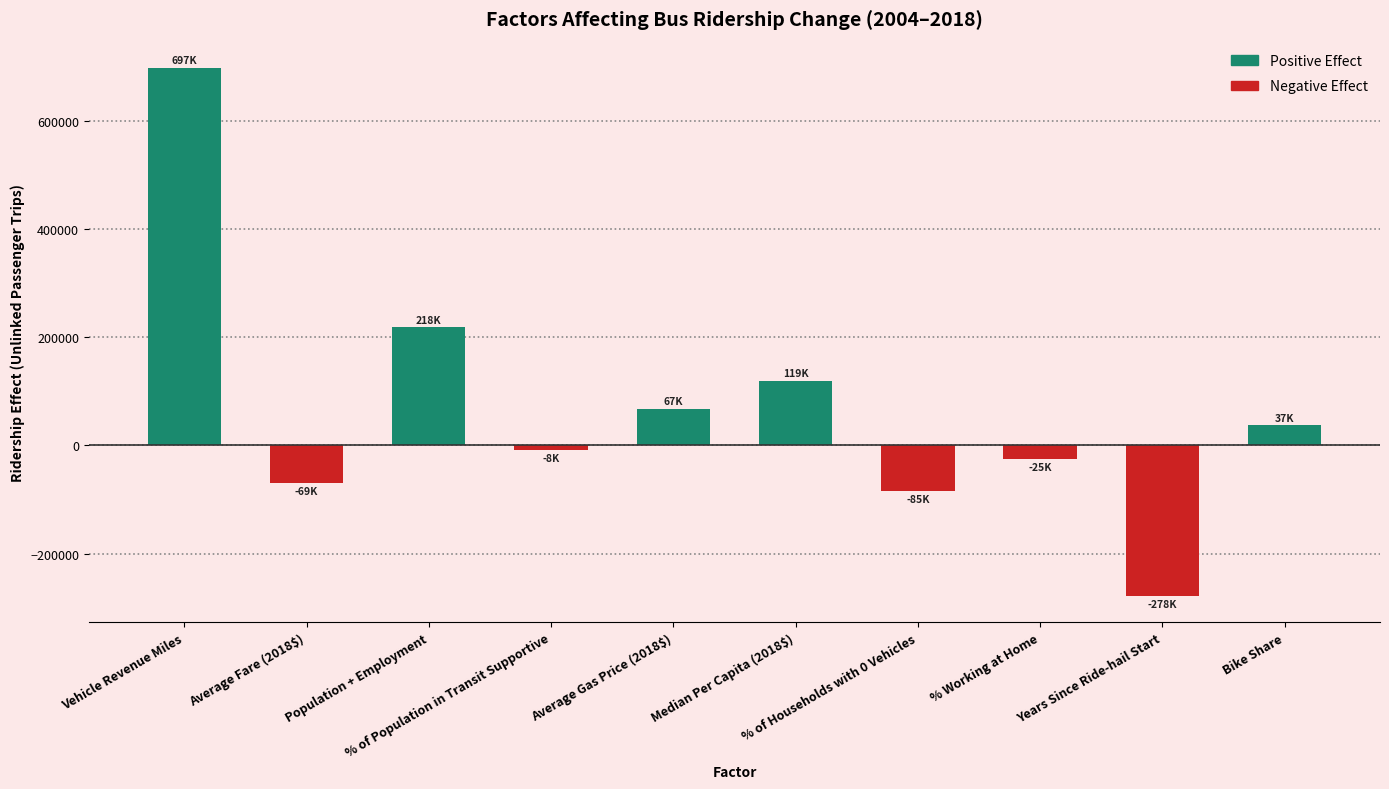

What is the label of the 3rd bar from the left?

Population + Employment